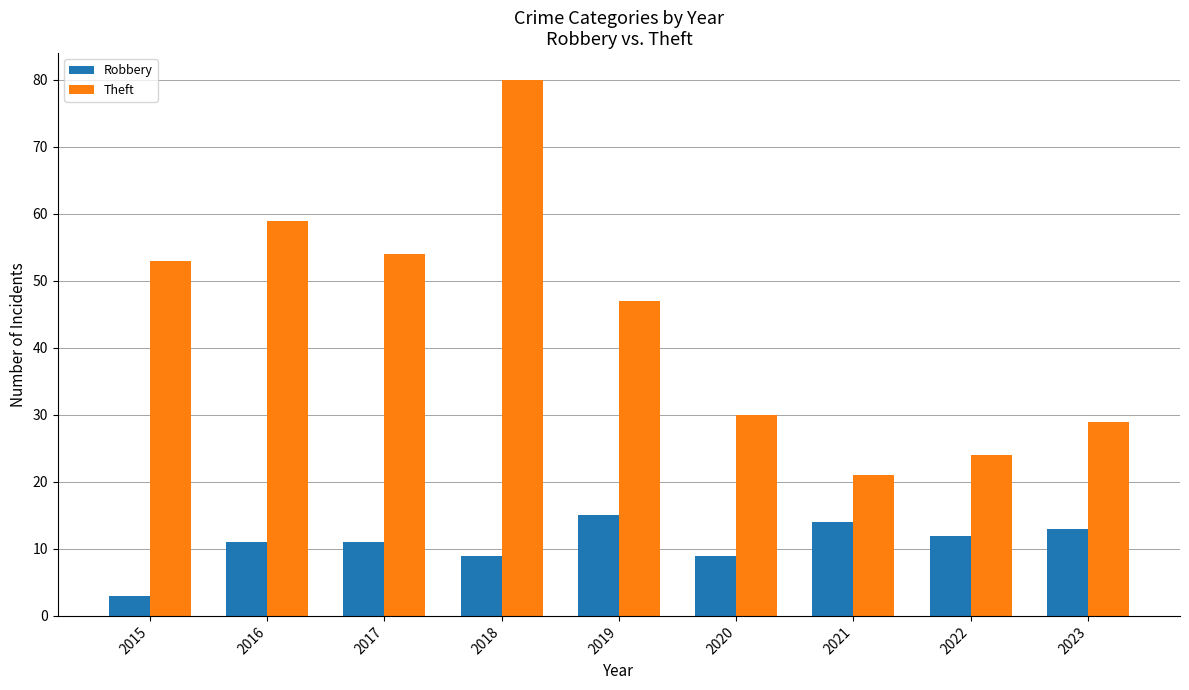

Reading left to right, what are all the values shown in this chart?

Robbery: 3	11	11	9	15	9	14	12	13
Theft: 53	59	54	80	47	30	21	24	29